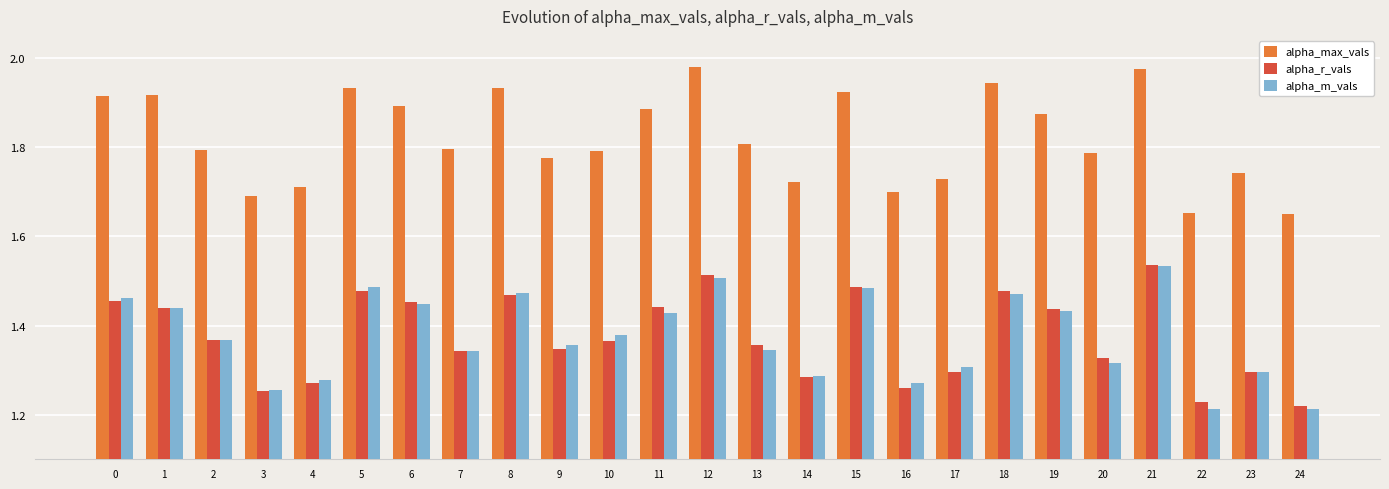

What is the difference between the maximum and minimum values in the alpha_max_vals series?

0.3